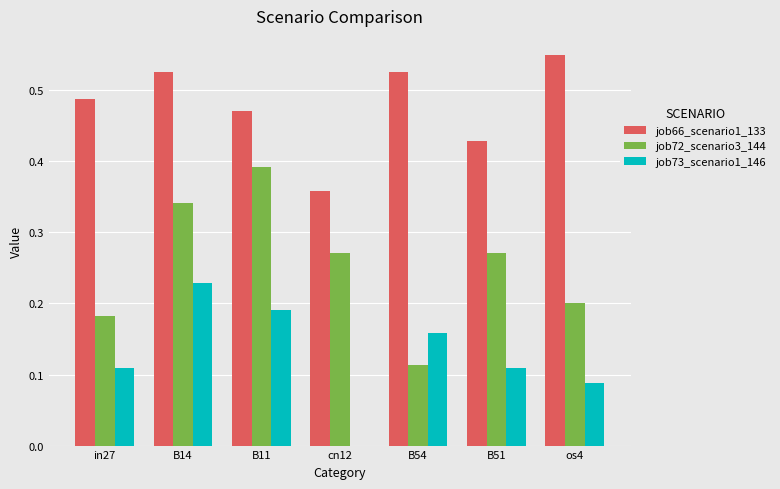

How many values in the job73_scenario1_146 series exceed 0?

6